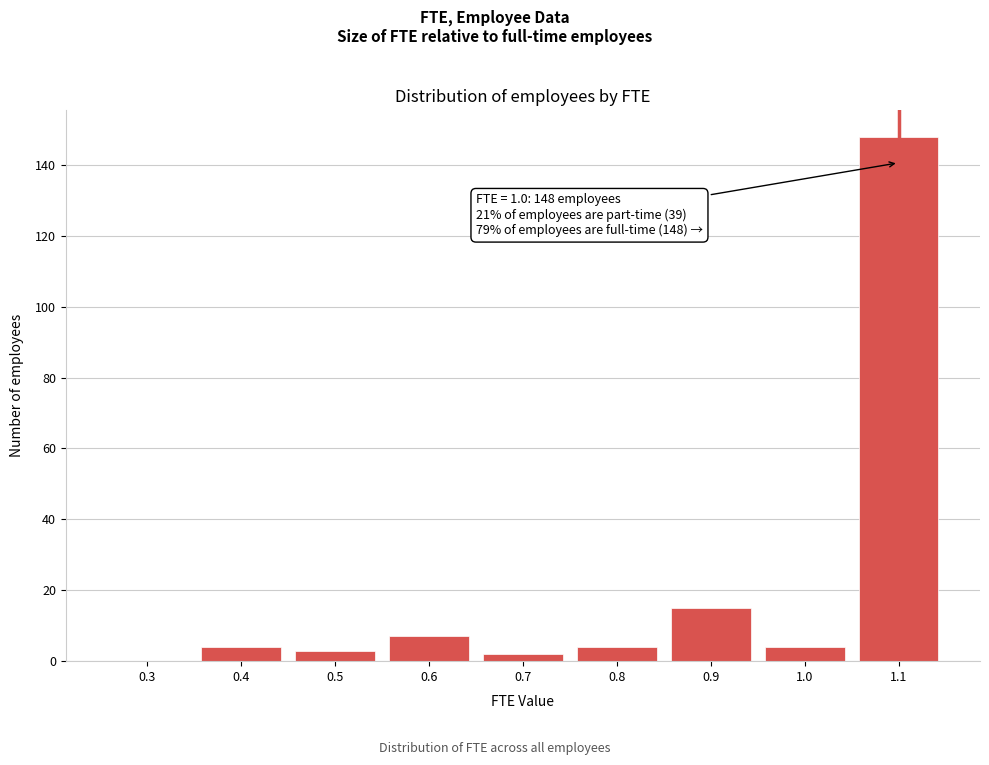

Reading left to right, list all the values displayed in this chart.

0.3=0	0.4=4	0.5=3	0.6=7	0.7=2	0.8=4	0.9=15	1.0=4	1.1=148